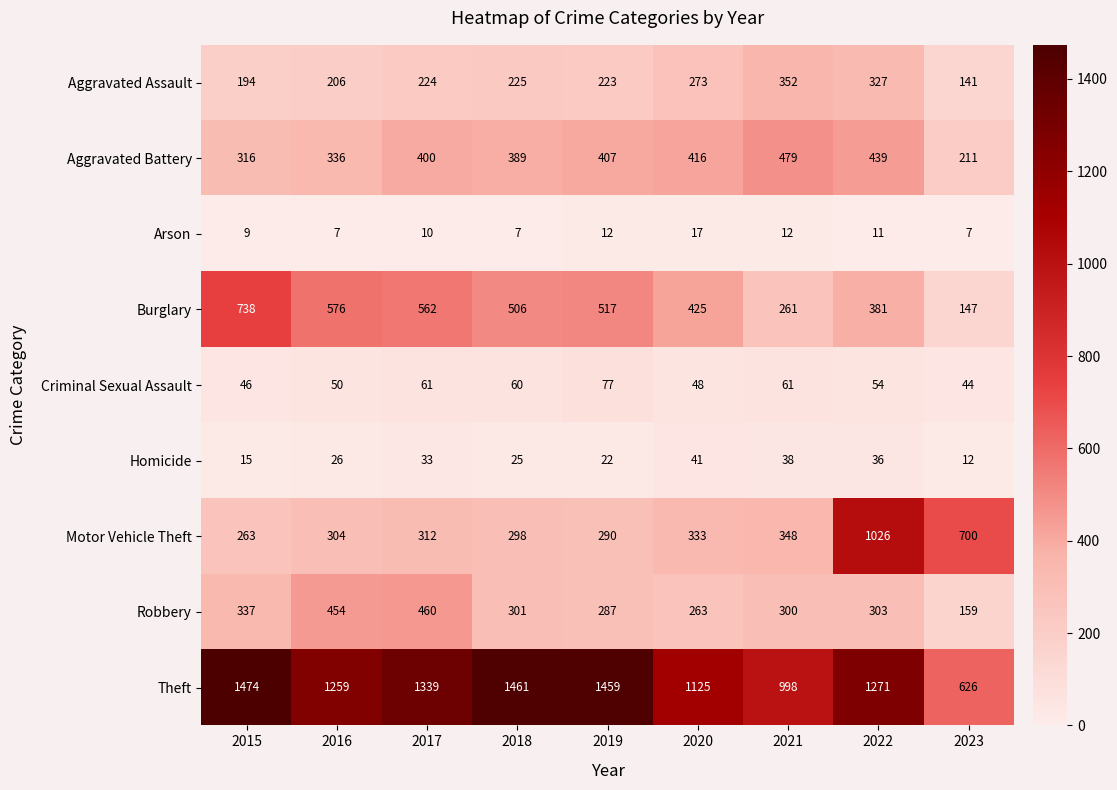

Rank the series at 2016 from highest to lowest value.

Theft, Burglary, Robbery, Aggravated Battery, Motor Vehicle Theft, Aggravated Assault, Criminal Sexual Assault, Homicide, Arson